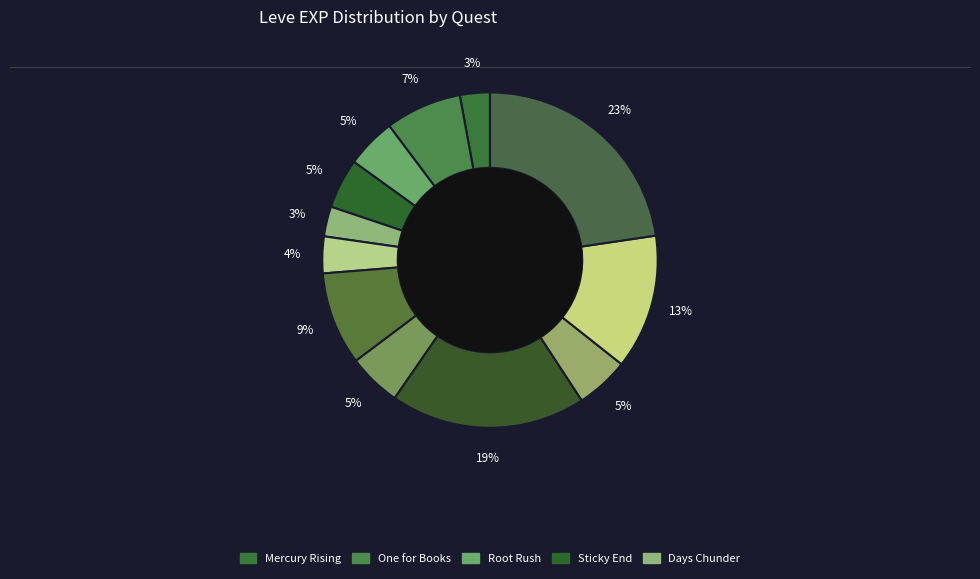

How many segments does this pie chart have?

12